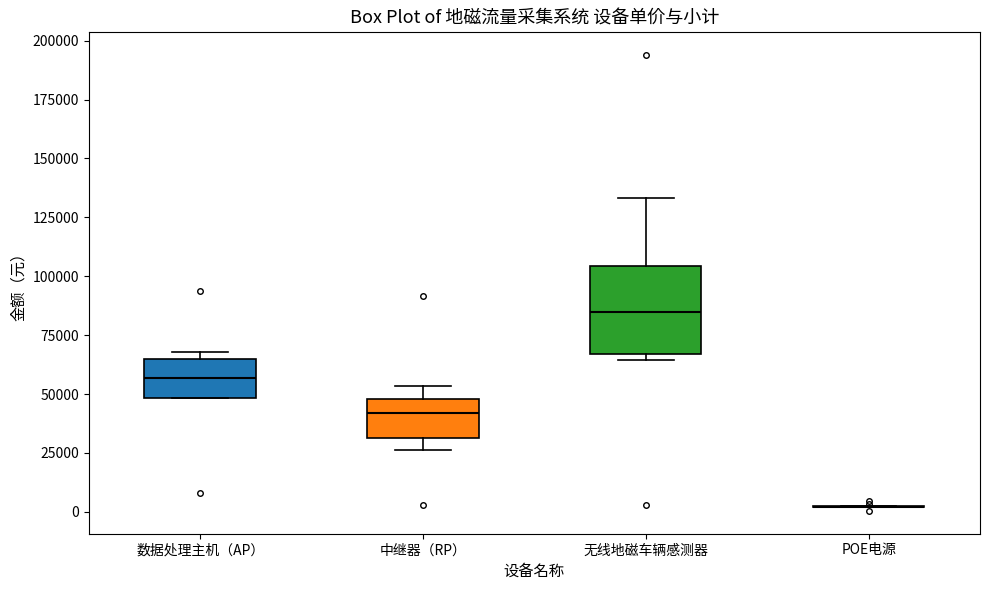

Reading left to right, transcribe this box plot: for each box, give where its median line is, the range the box spans, and where its two whiskers end, as read against the y-axis. The values are not printed on the chart, so give them approximately, as read against the axis.

数据处理主机（AP）: median 55000, box 50000 to 65000, whiskers 50000 to 70000
中继器（RP）: median 40000, box 30000 to 50000, whiskers 25000 to 55000
无线地磁车辆感测器: median 85000, box 65000 to 105000, whiskers 65000 (just below the box's lower edge) to 135000
POE电源: box collapsed to a line at 0, whiskers 0 to 5000